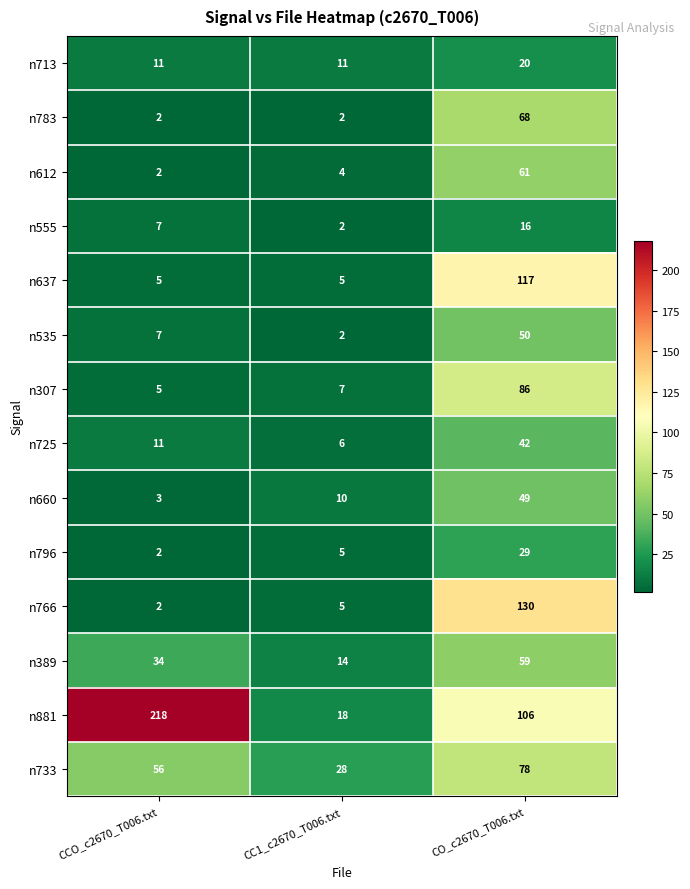

True or false: n389 has a value of 61 at CCO_c2670_T006.txt.

False